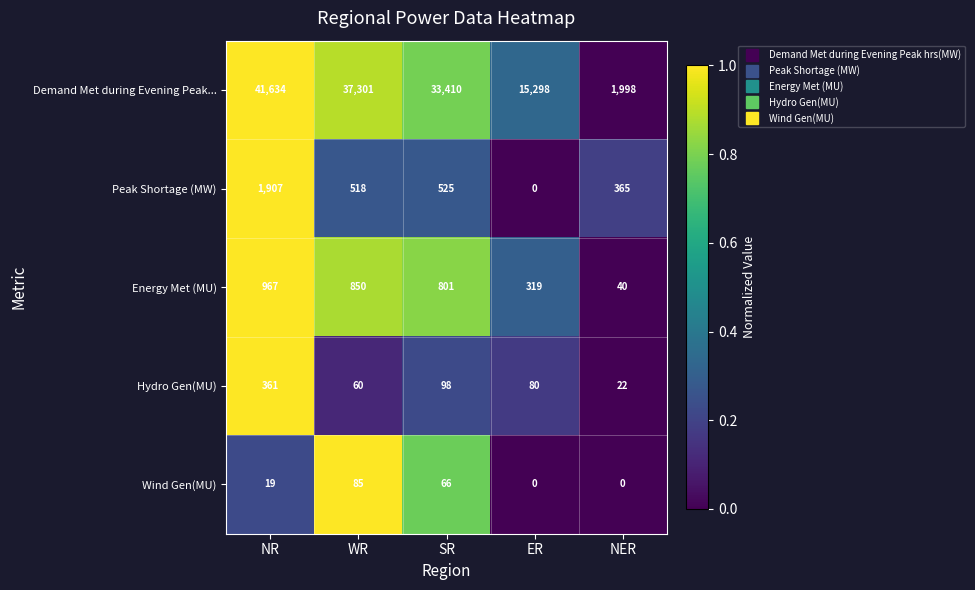

Reading left to right, extract all data points from this chart.

Demand Met during Evening Peak...: NR=41634	WR=37301	SR=33410	ER=15298	NER=1998
Peak Shortage (MW): NR=1907	WR=518	SR=525	ER=0	NER=365
Energy Met (MU): NR=967	WR=850	SR=801	ER=319	NER=40
Hydro Gen(MU): NR=361	WR=60	SR=98	ER=80	NER=22
Wind Gen(MU): NR=19	WR=85	SR=66	ER=0	NER=0